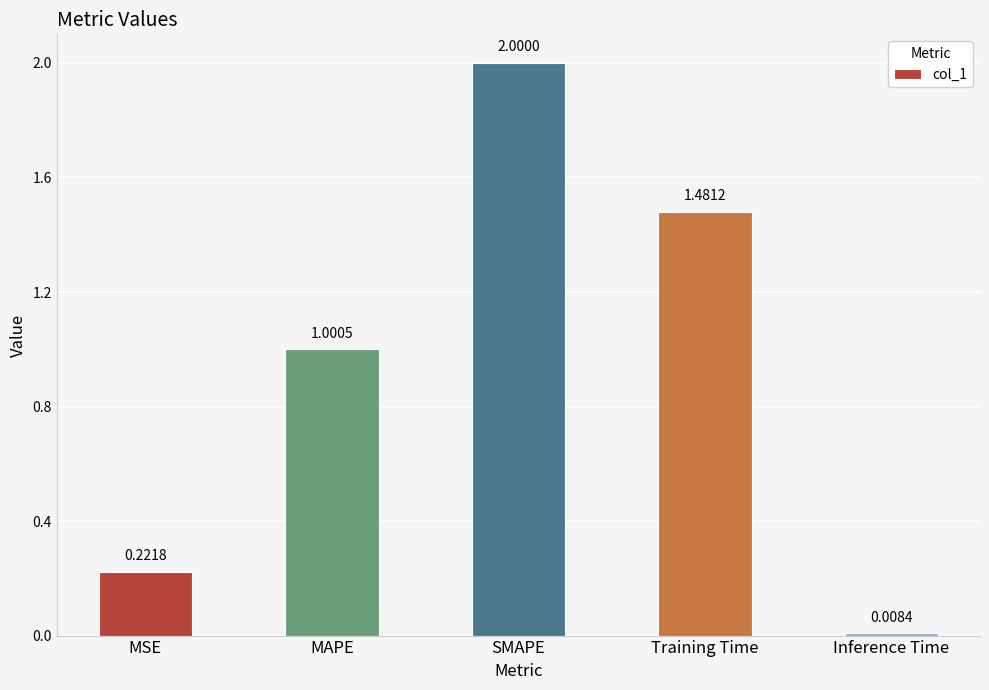

What is the label of the 1st bar from the left?

MSE